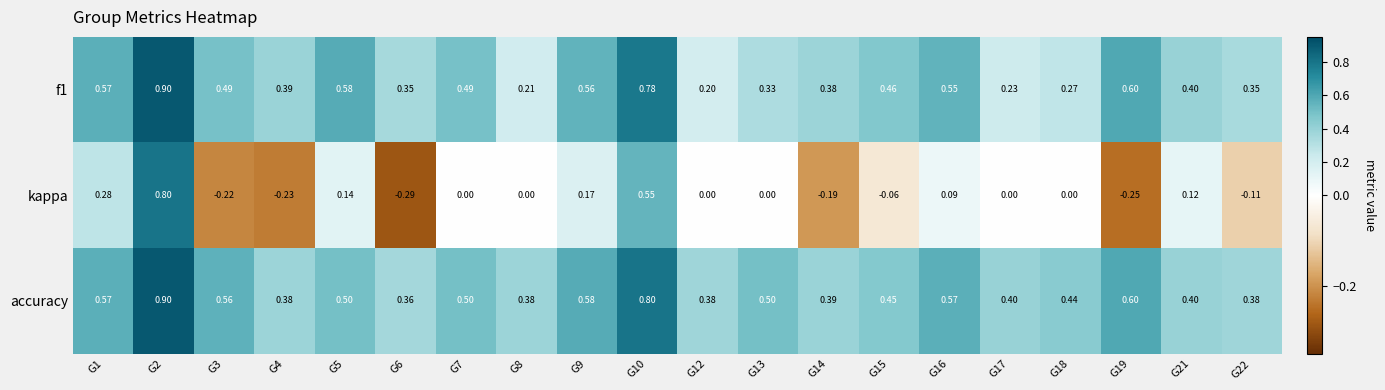

Which series has the widest spread of values?

kappa